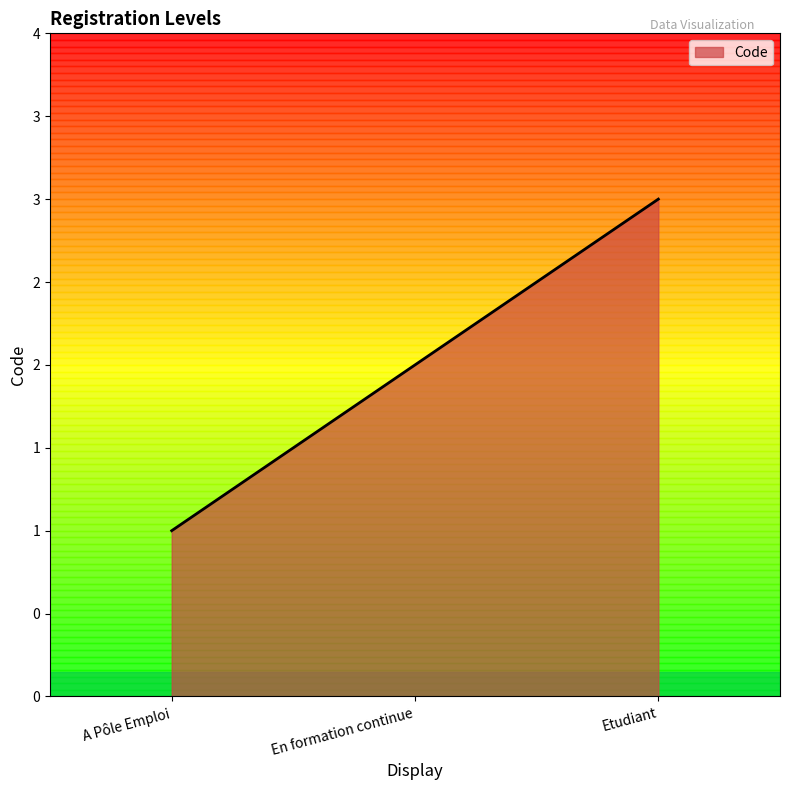

Does the chart have visible grid lines?

No